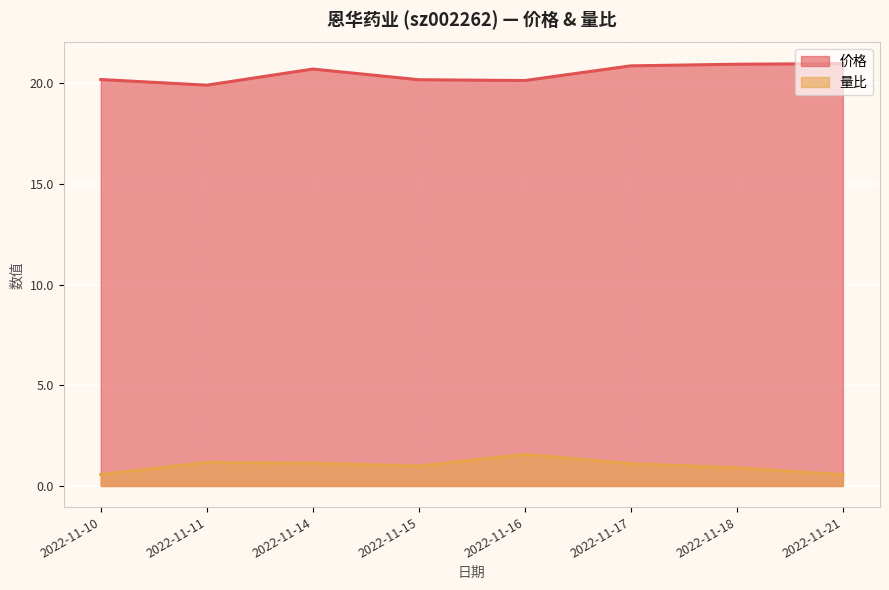

Which label corresponds to the smallest value in the chart?

2022-11-21